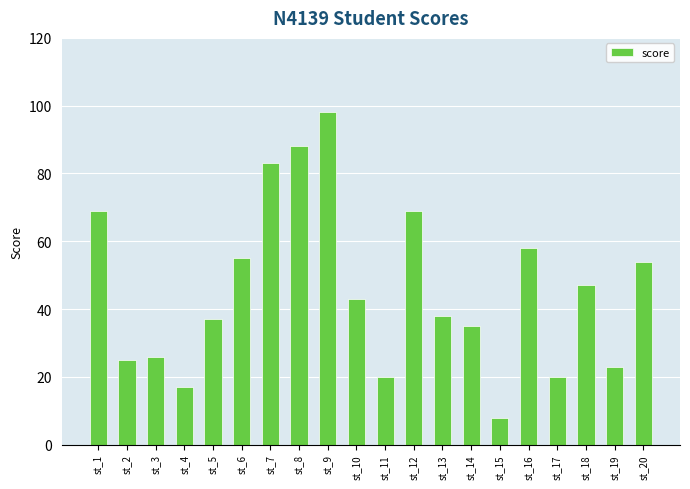

How many series are shown in this chart?

1